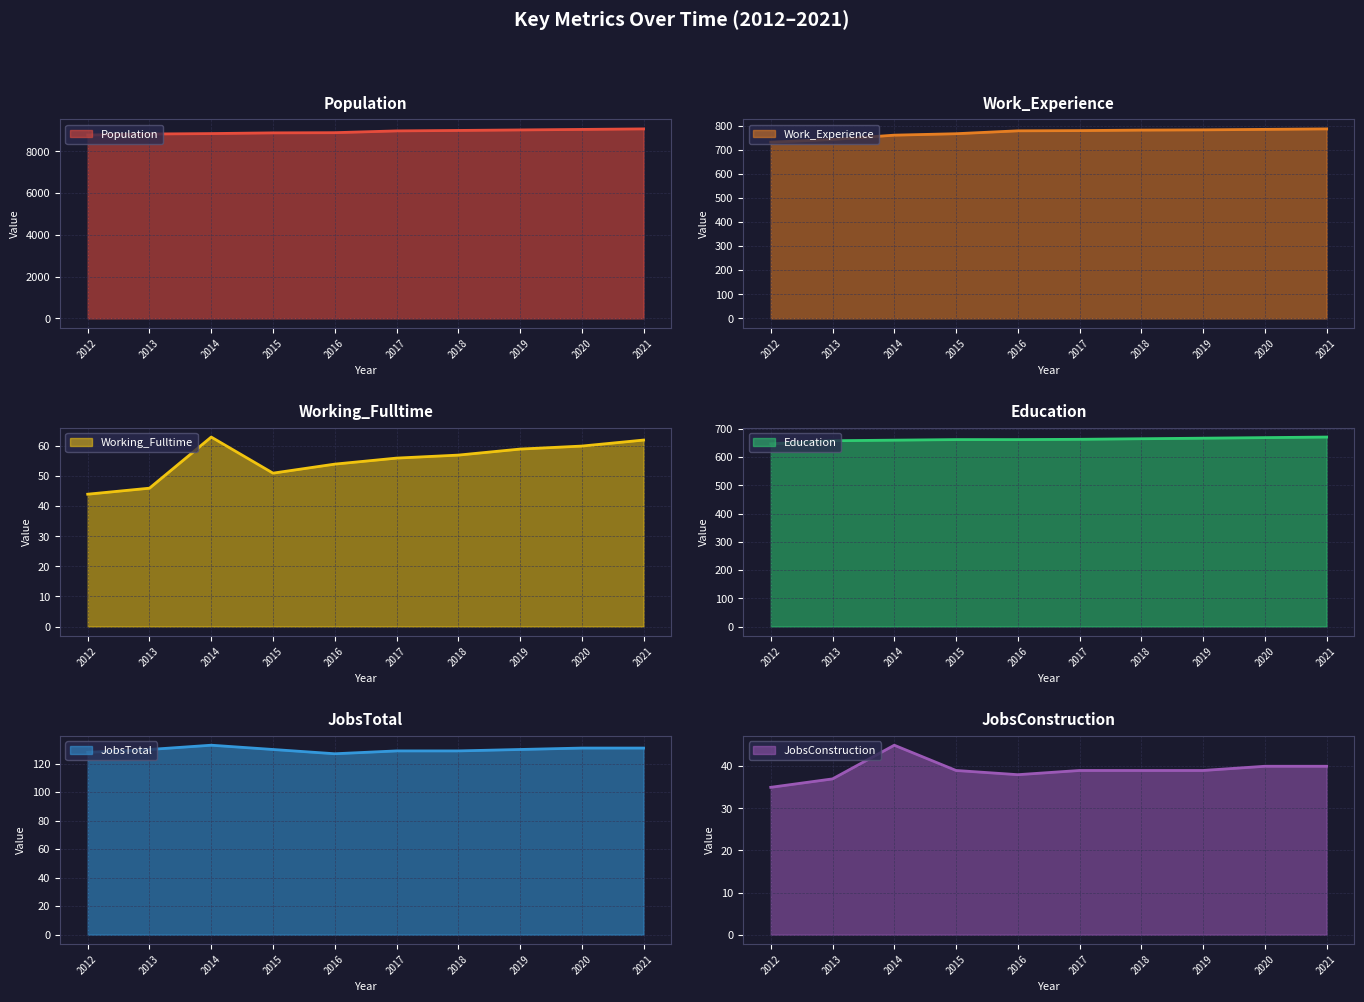

Where does the JobsTotal series first go above 130?

2014